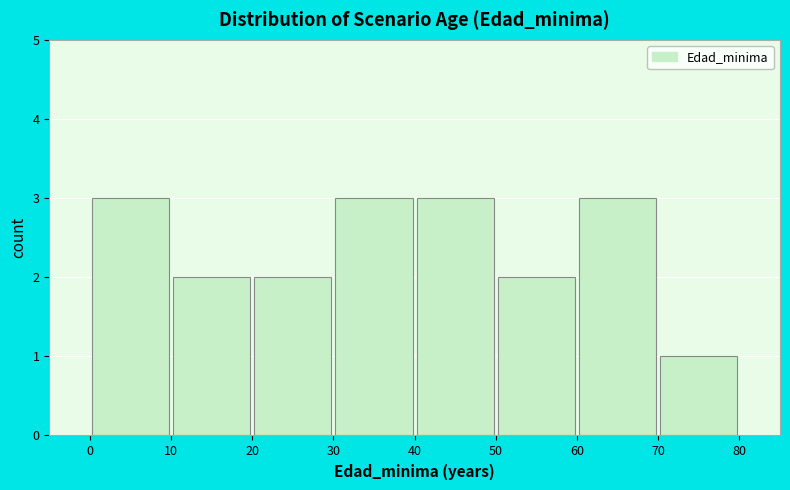

Reading left to right, list every bar in this chart as the range it spans on the x-axis followed by its height. The values are not printed on the chart, so give them approximately, as read against the axis.

0 to 10: 3
10 to 20: 2
20 to 30: 2
30 to 40: 3
40 to 50: 3
50 to 60: 2
60 to 70: 3
70 to 80: 1